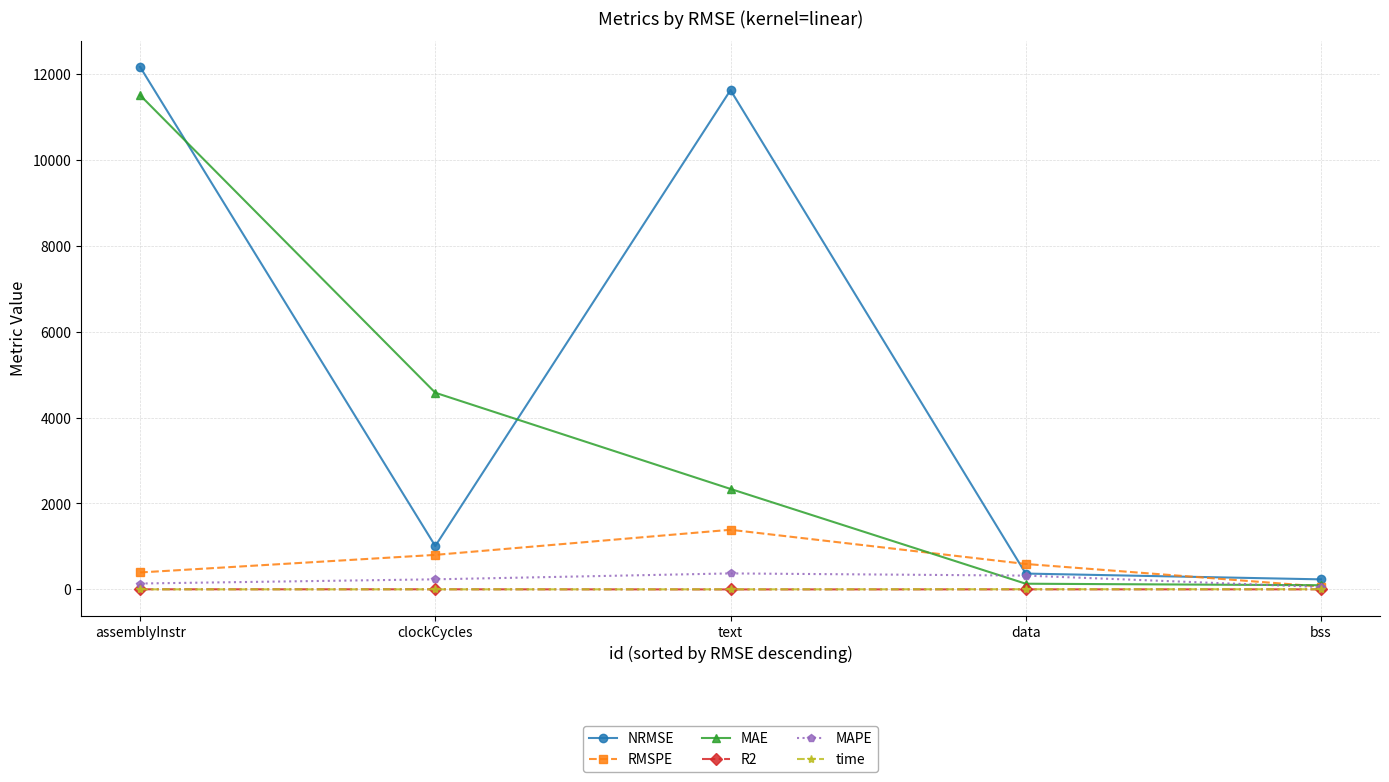

What value does the RMSPE series have at bss?

65.1